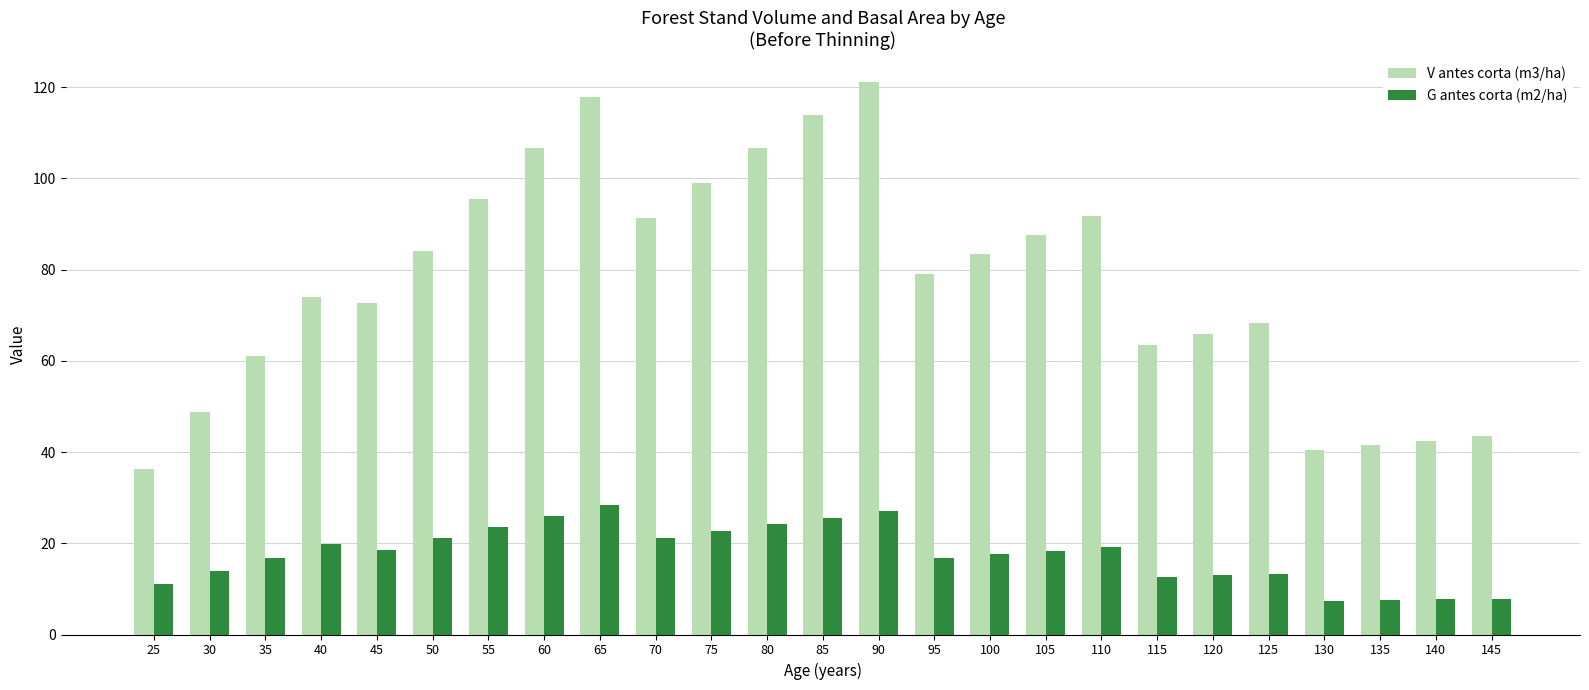

What is the total value across all series at 45?

91.3